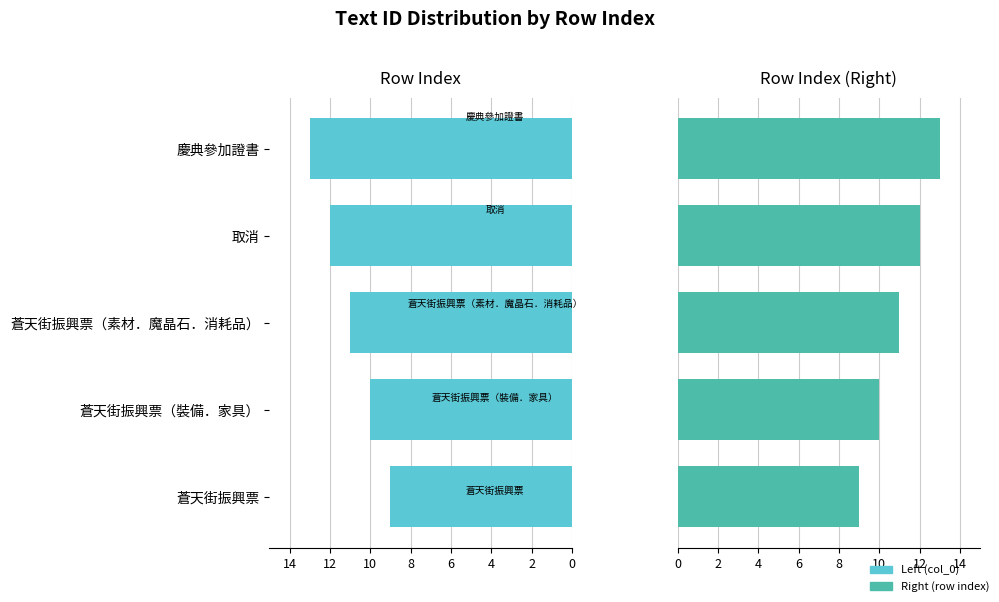

What is the difference between the maximum and minimum values in the Right (row index) series?

4